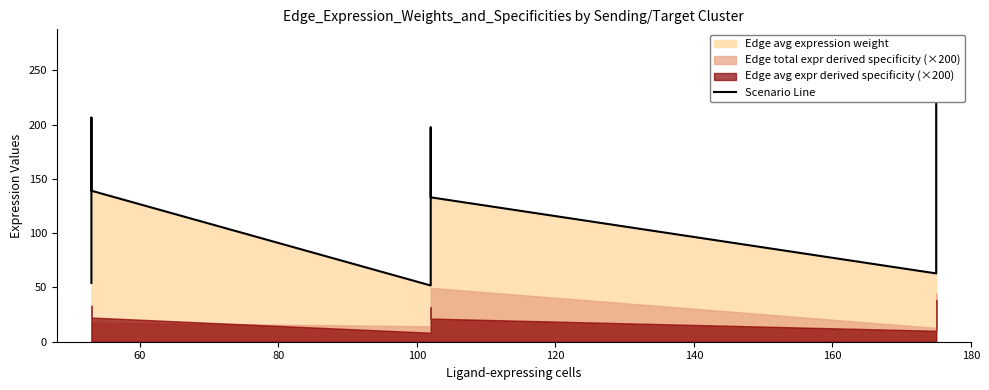

True or false: the data shows 17.0 at 40.

False